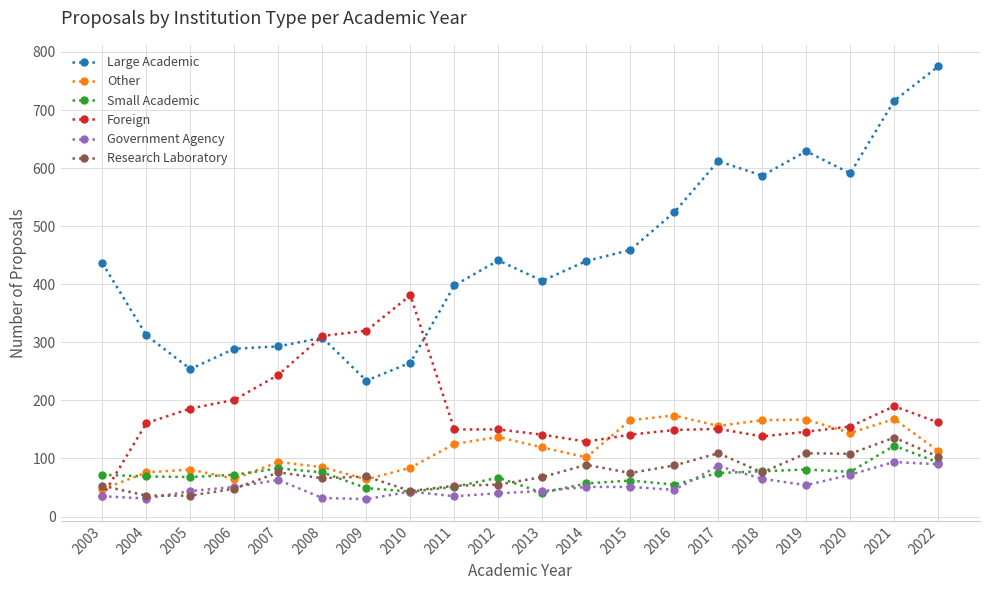

Which series has the widest spread of values?

Large Academic